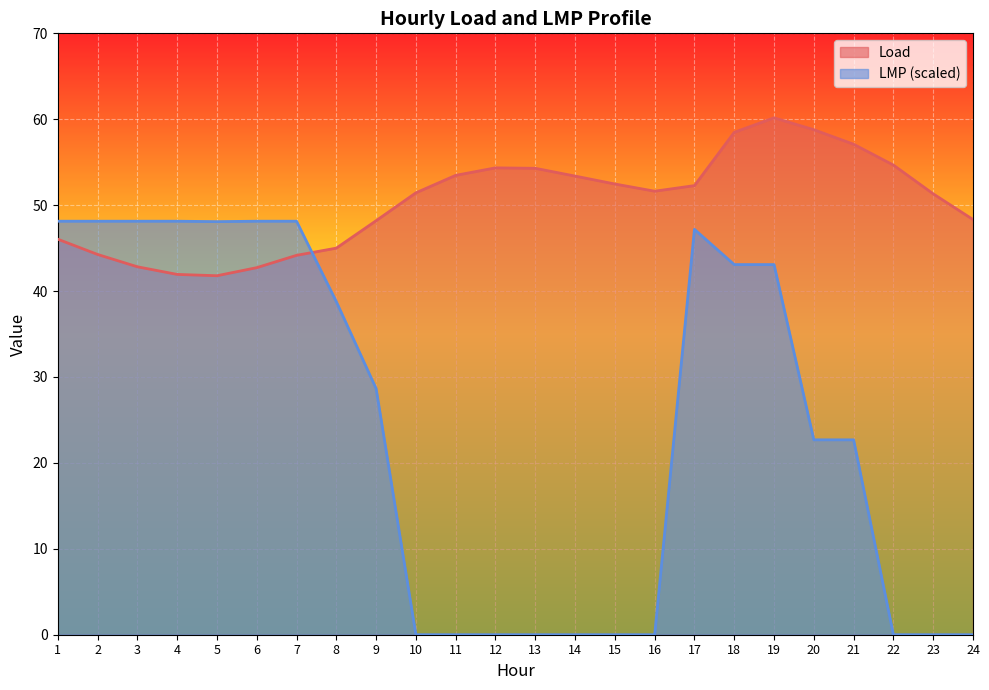

How many categories are shown in the chart?

24